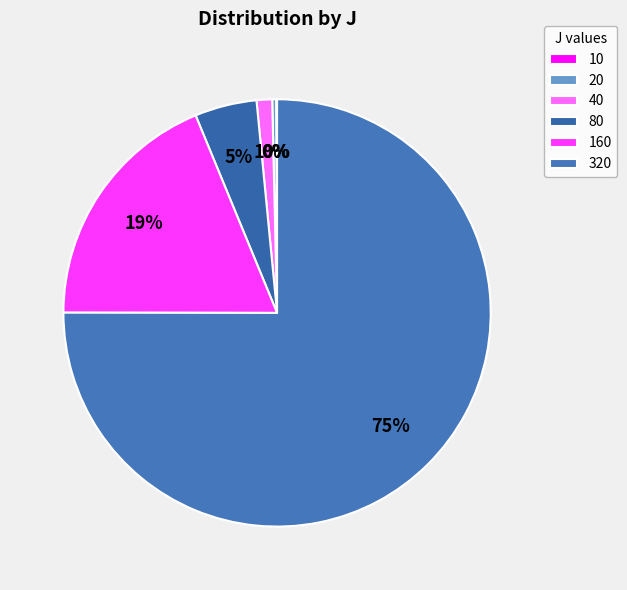

Does any single category account for the majority?

Yes